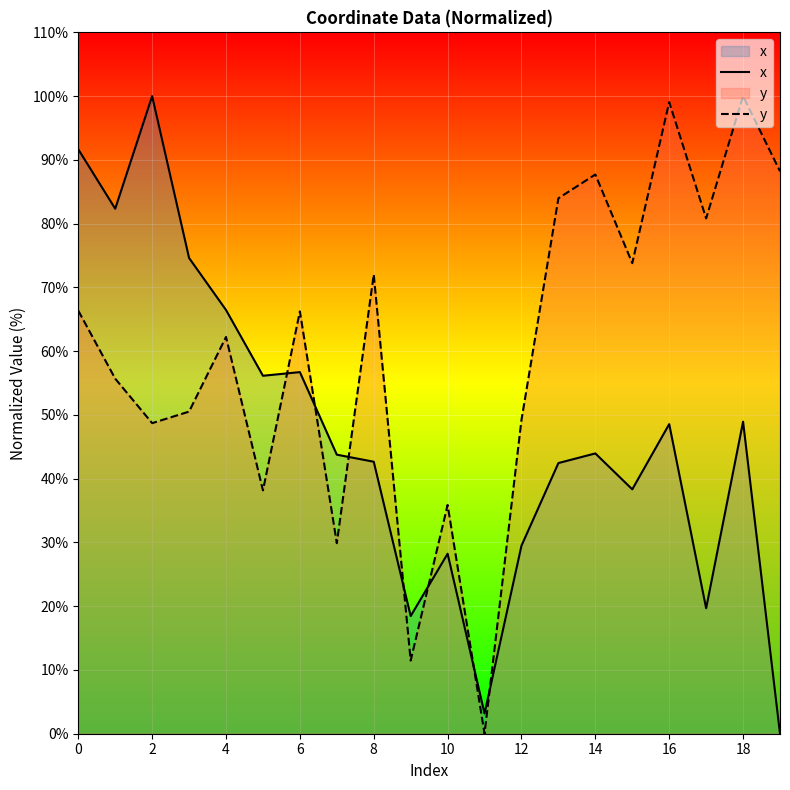

Which series ends up on top after the final intersection of y and x?

y